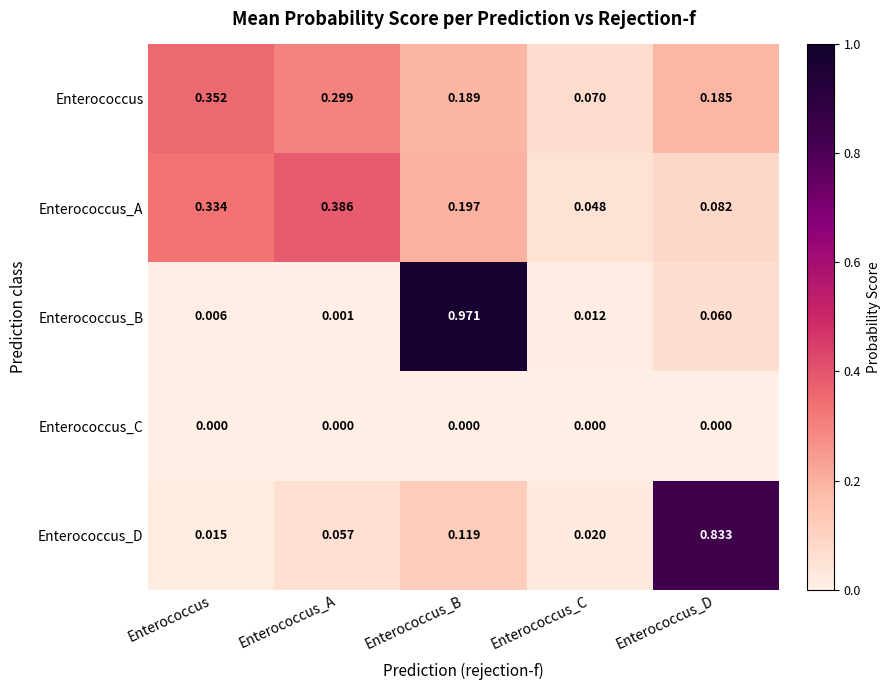

At which category does the chart reach its peak across all series?

Enterococcus_B